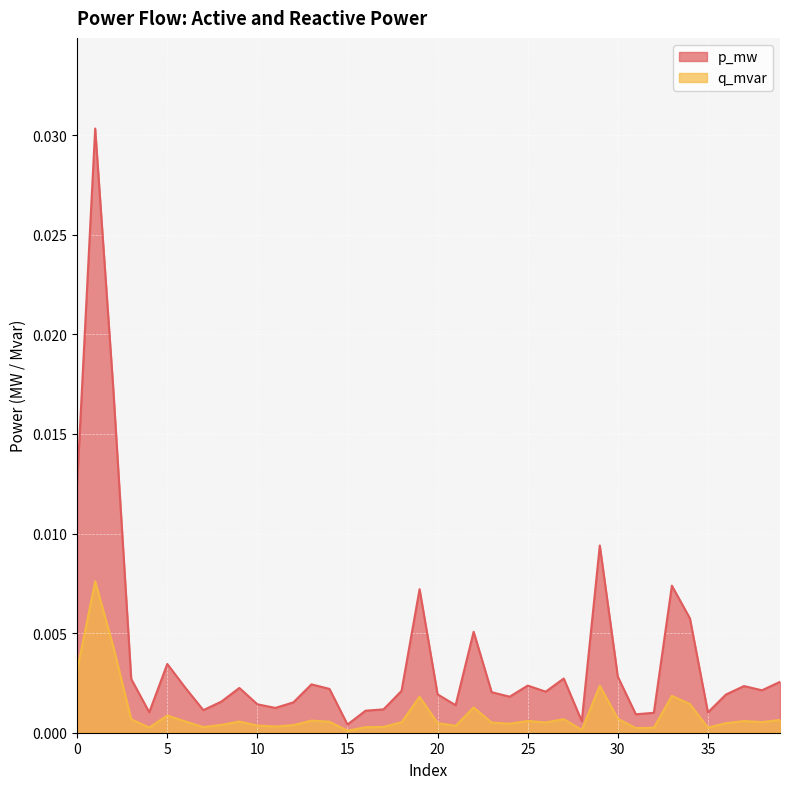

True or false: q_mvar and p_mw intersect in this chart.

False